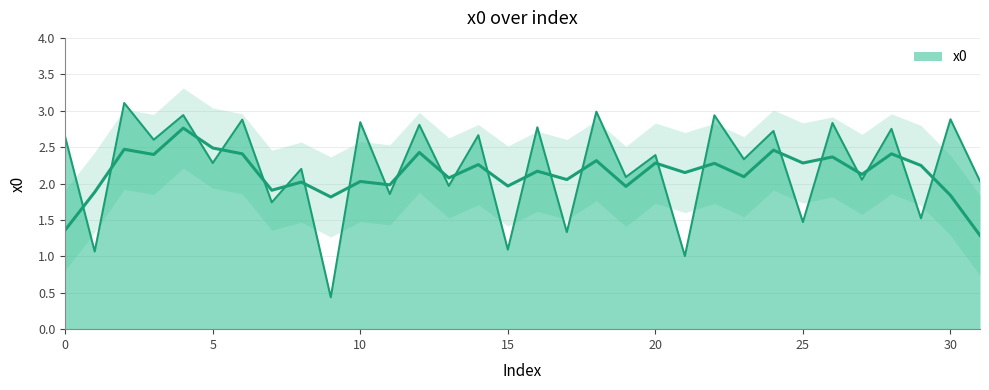

Rank the categories by value from highest to lowest.

2, 18, 4, 22, 30, 6, 10, 26, 12, 16, 28, 24, 14, 0, 3, 20, 23, 5, 8, 19, 27, 31, 13, 11, 7, 29, 25, 17, 15, 1, 21, 9